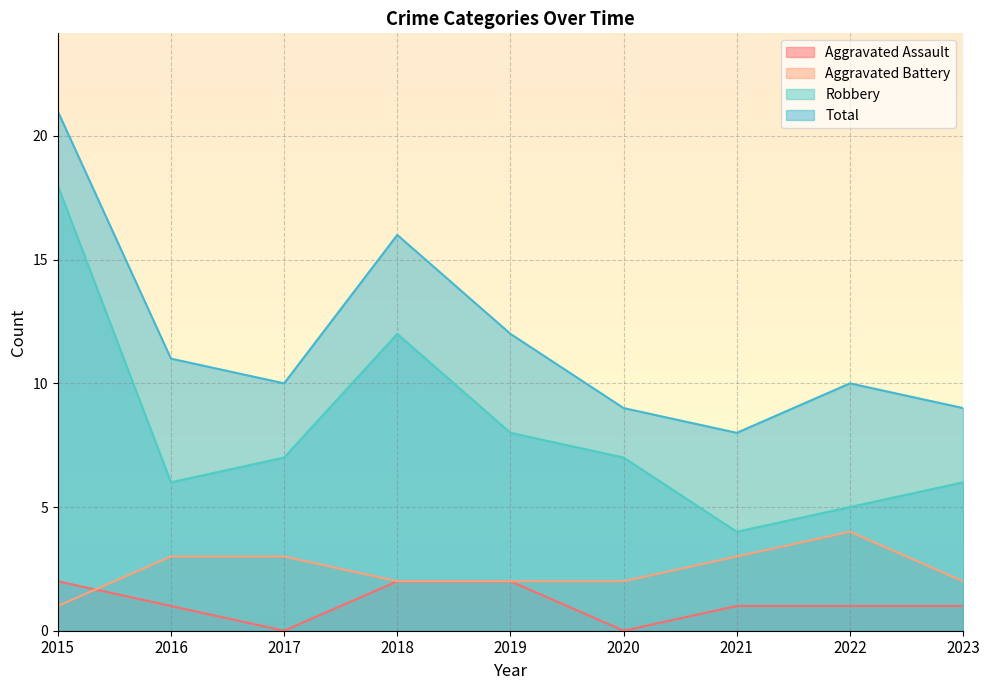

Where does the Aggravated Battery series first go above 2?

2016